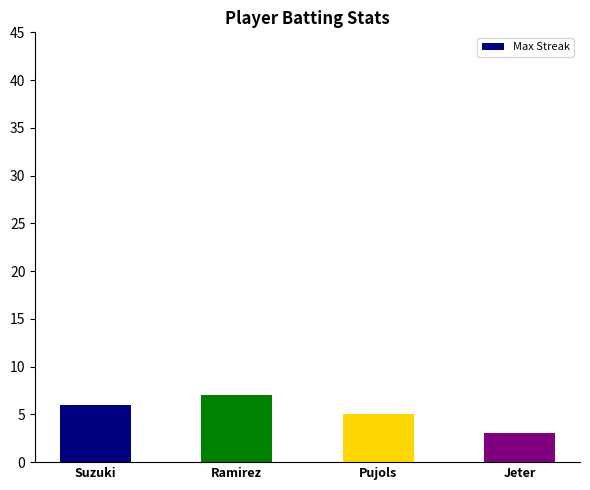

What is the approximate value at Pujols?

5